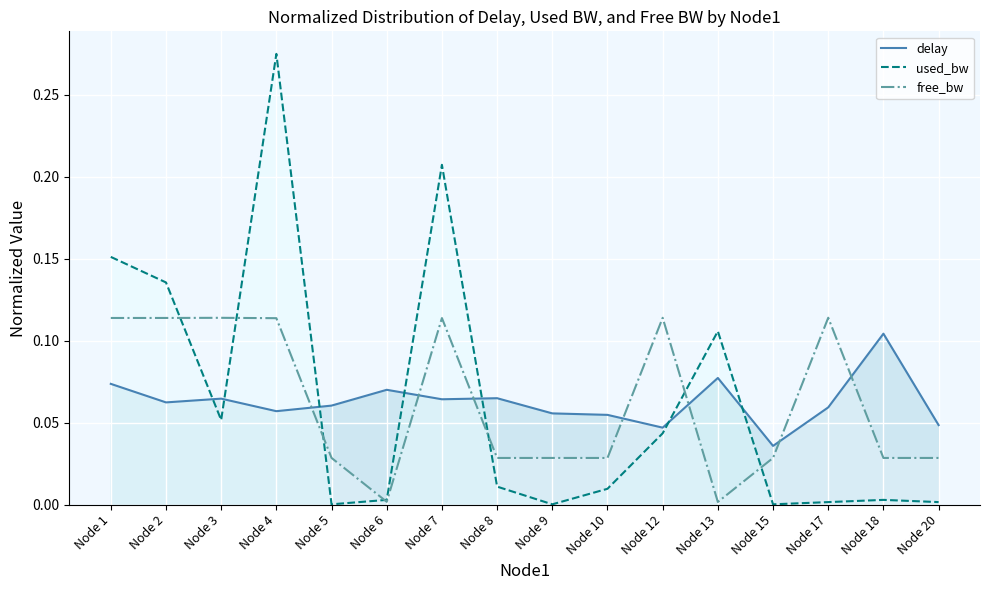

Which series has the largest total across all categories?

delay